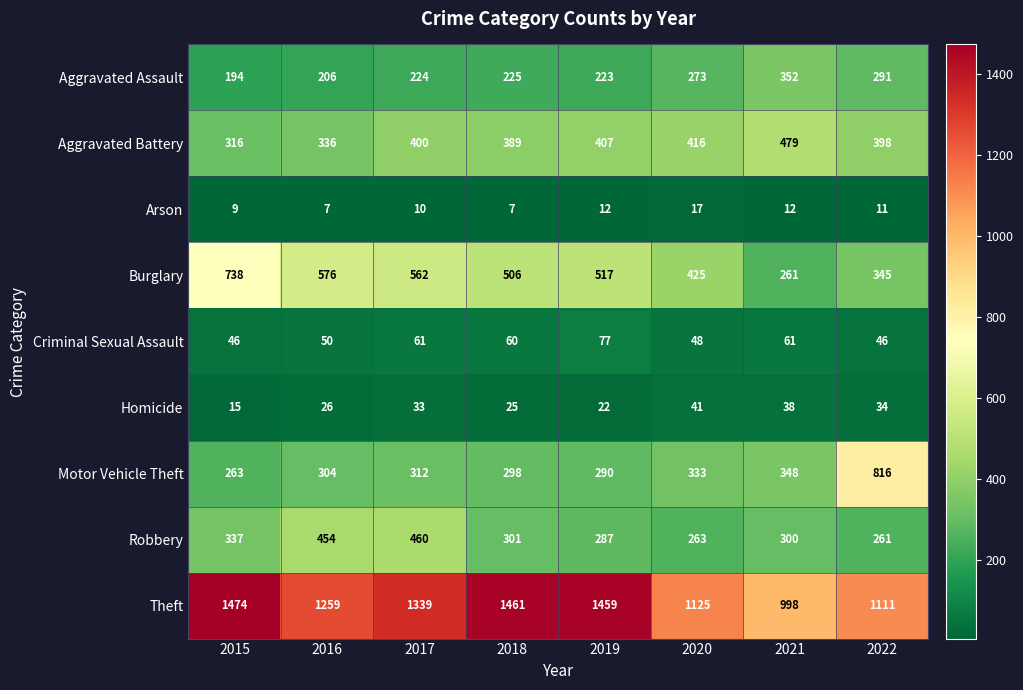

Which series has the largest range (max minus min)?

Motor Vehicle Theft